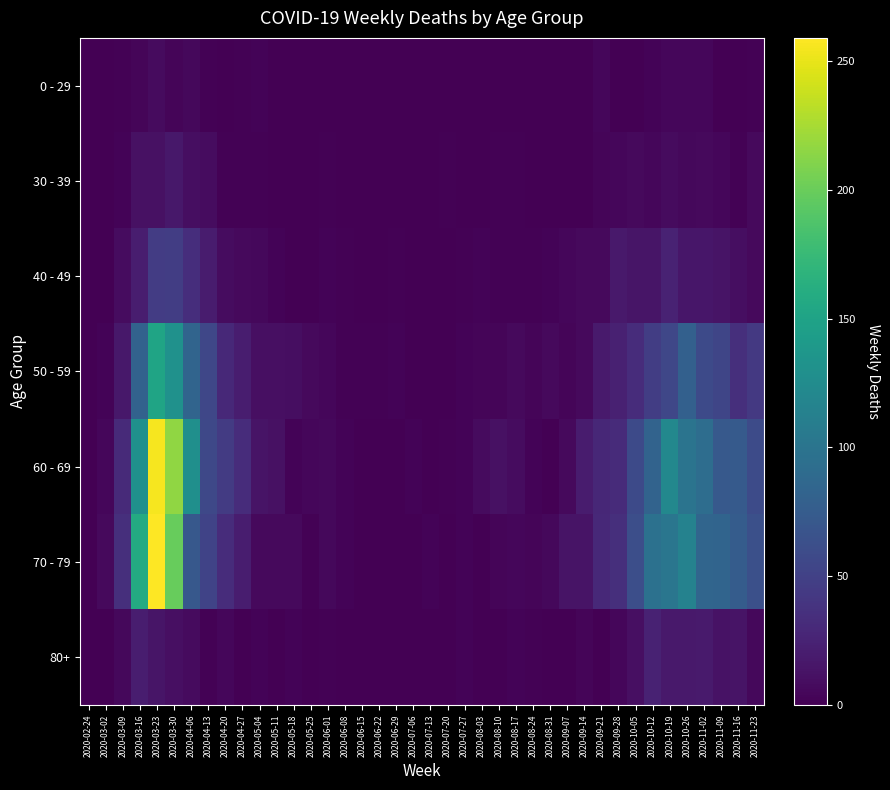

Rank the series at 2020-03-30 from lowest to highest value.

0 - 29, 80+, 30 - 39, 40 - 49, 50 - 59, 70 - 79, 60 - 69